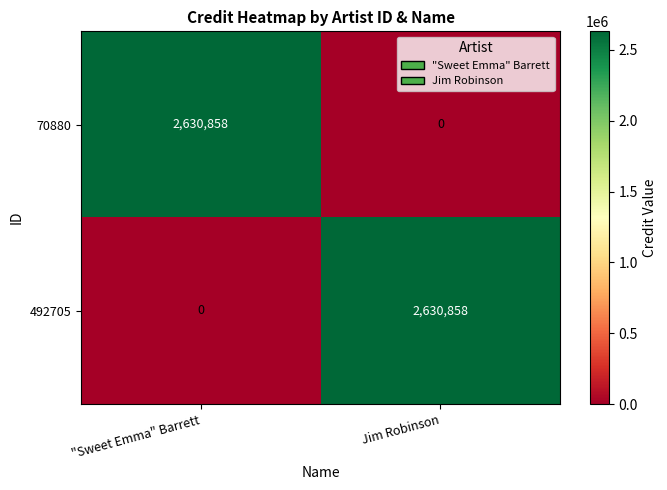

Rank the categories by 70880 value from highest to lowest.

"Sweet Emma" Barrett, Jim Robinson